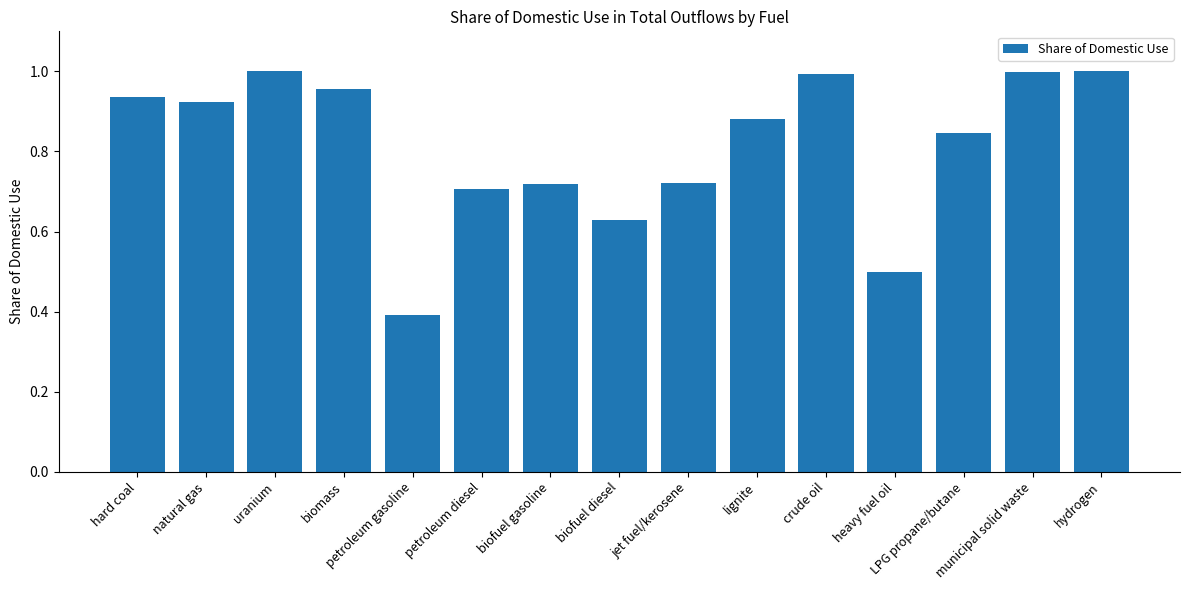

Which label corresponds to the smallest value in the chart?

petroleum gasoline